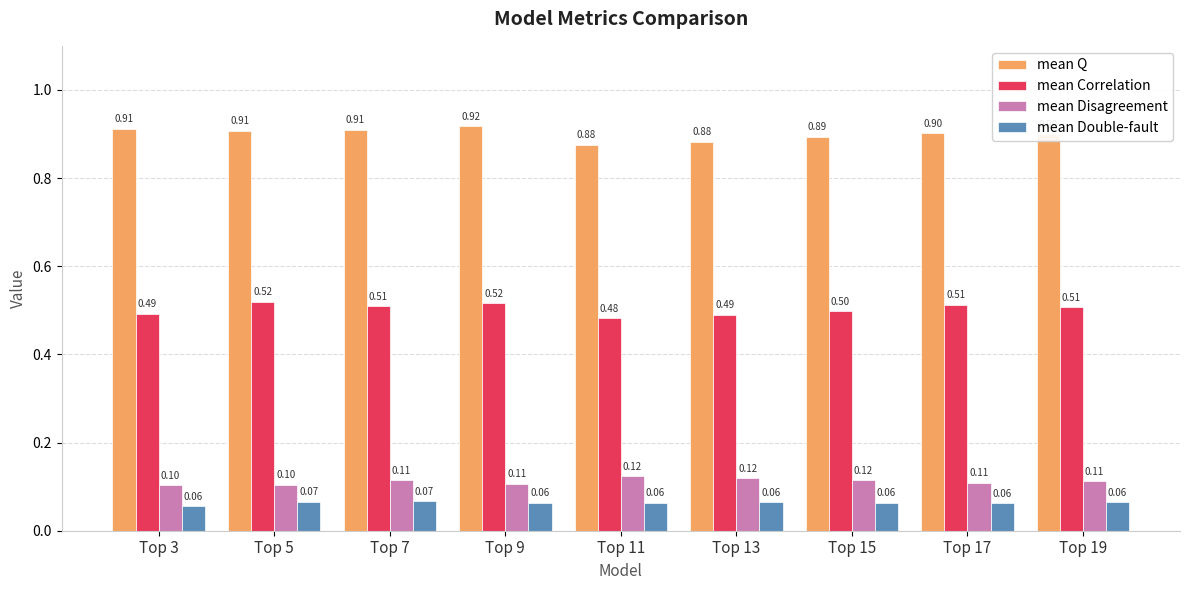

What is the value of the mean Correlation bar at the 3rd from the left?

0.5